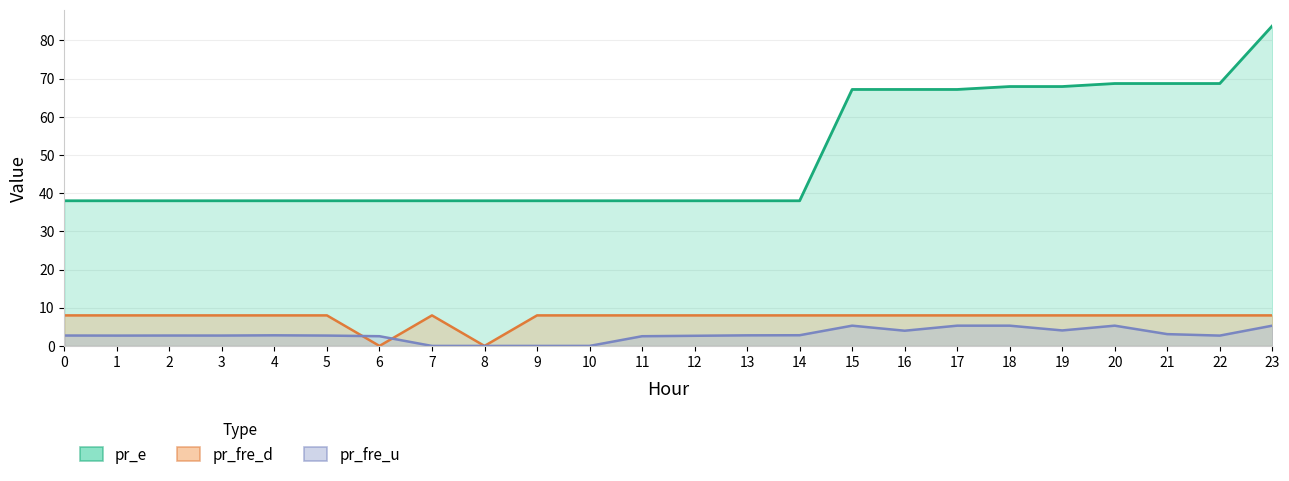

True or false: pr_fre_d and pr_fre_u intersect in this chart.

True